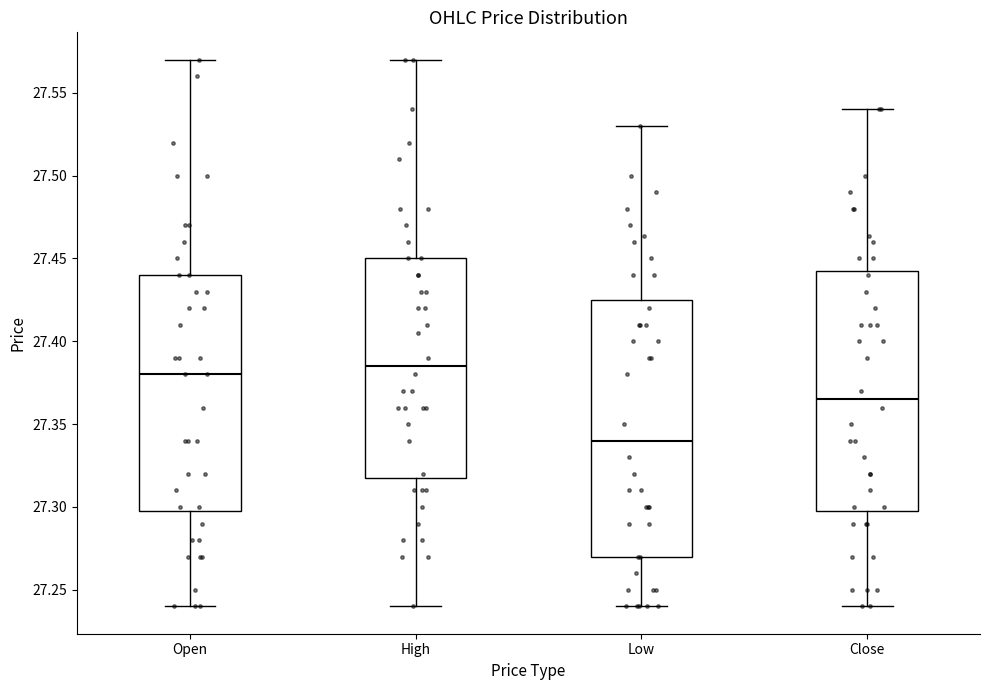

Comparing the boxes themselves (not the whiskers), which one is the tallest?

Low